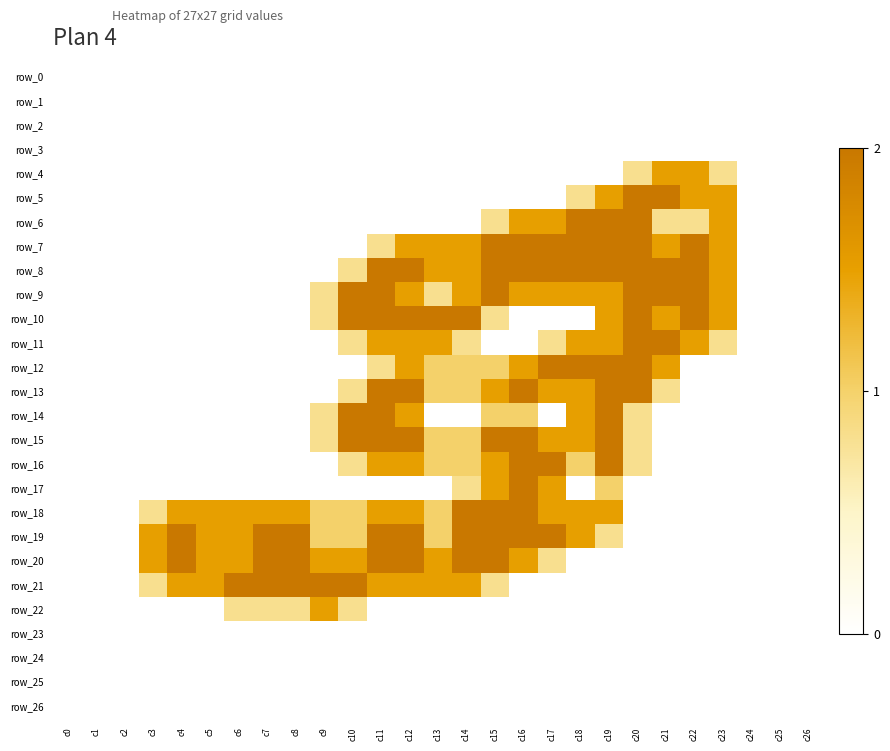

Rank the series at c21 from lowest to highest value.

row_0, row_1, row_2, row_3, row_14, row_15, row_16, row_17, row_18, row_19, row_20, row_21, row_22, row_23, row_24, row_25, row_26, row_6, row_13, row_4, row_7, row_10, row_12, row_5, row_8, row_9, row_11